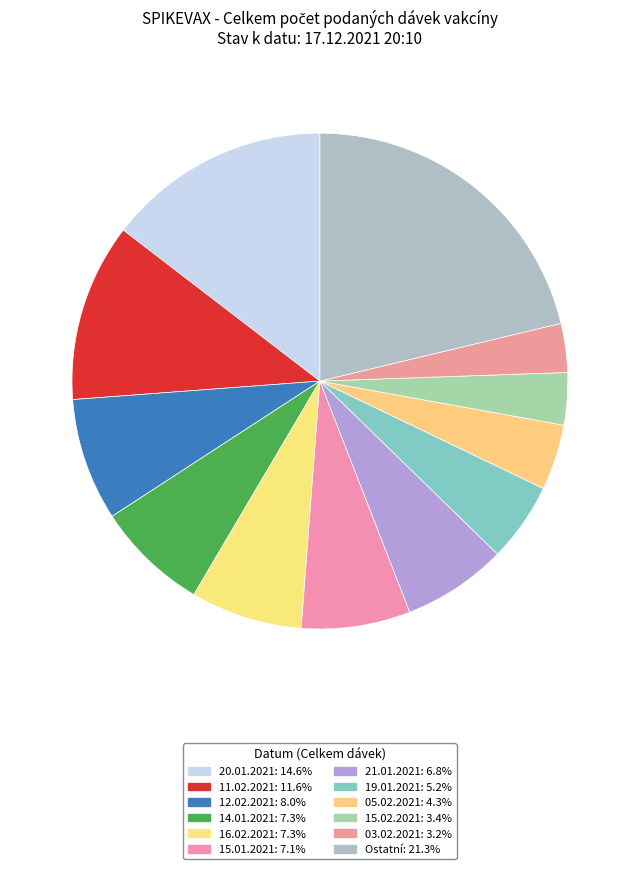

Which slice is the largest?

20.01.2021